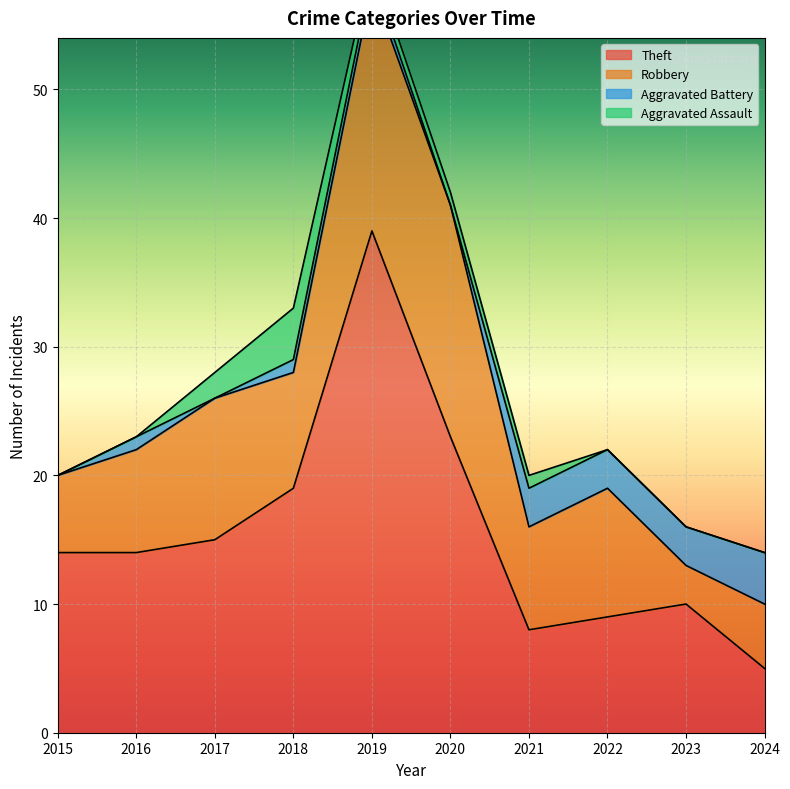

True or false: Aggravated Battery and Robbery cross at least once.

False